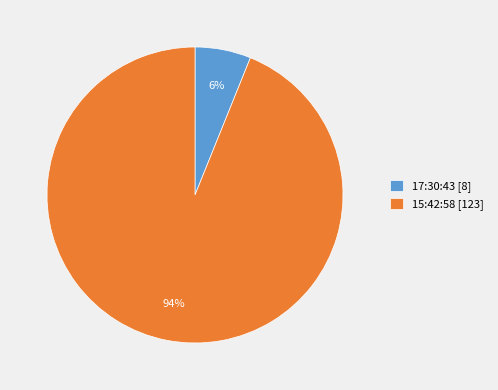

Is it true that 17:30:43 is 1% of the pie?

False